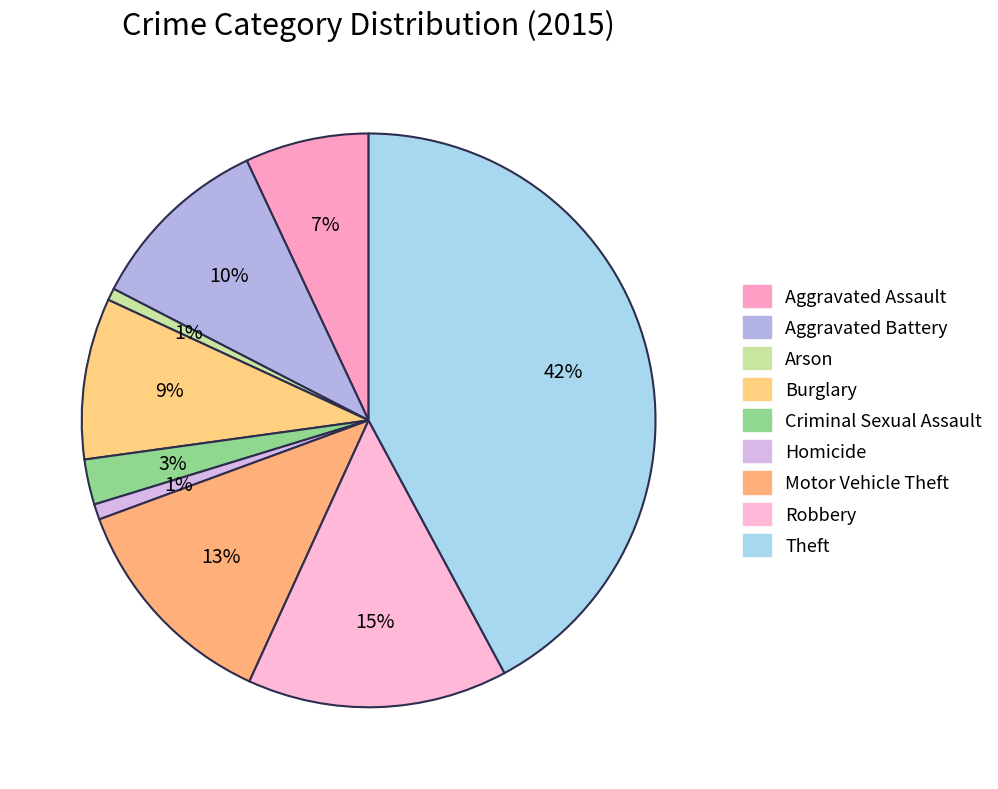

Is there any slice that represents more than half of the pie?

No